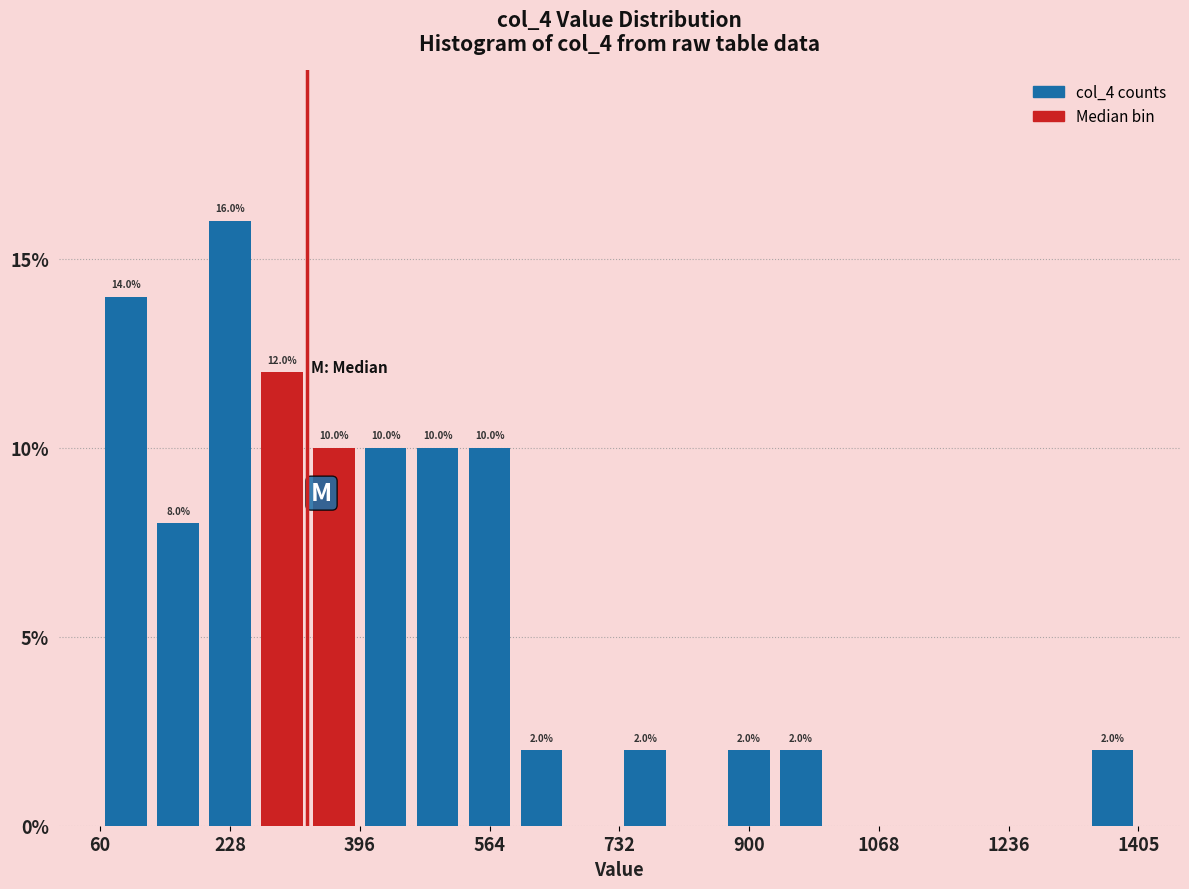

Read against the x-axis, roughly where is the centre of the tallest bar?

220